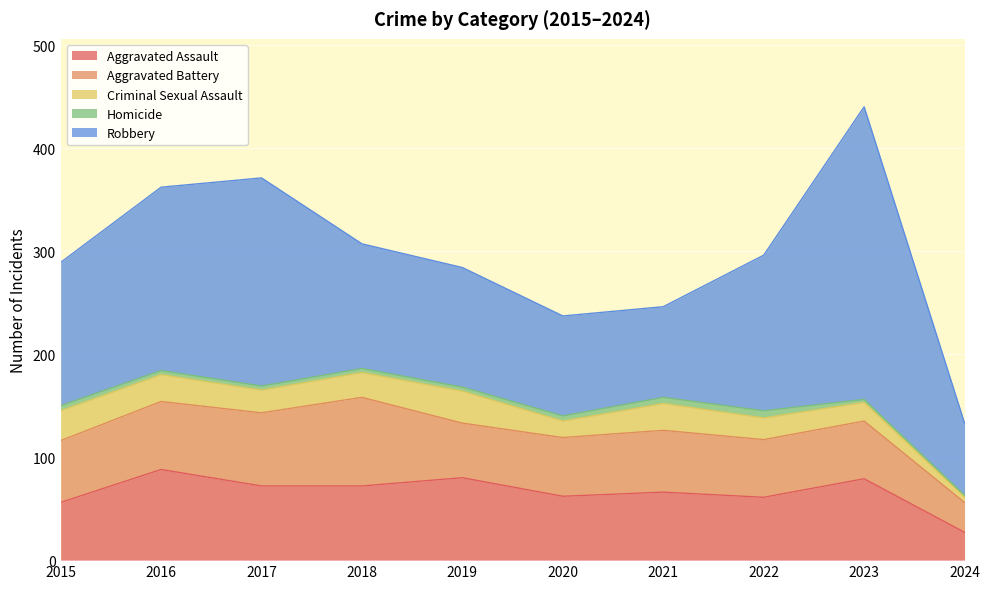

How many lines are shown in the chart?

5